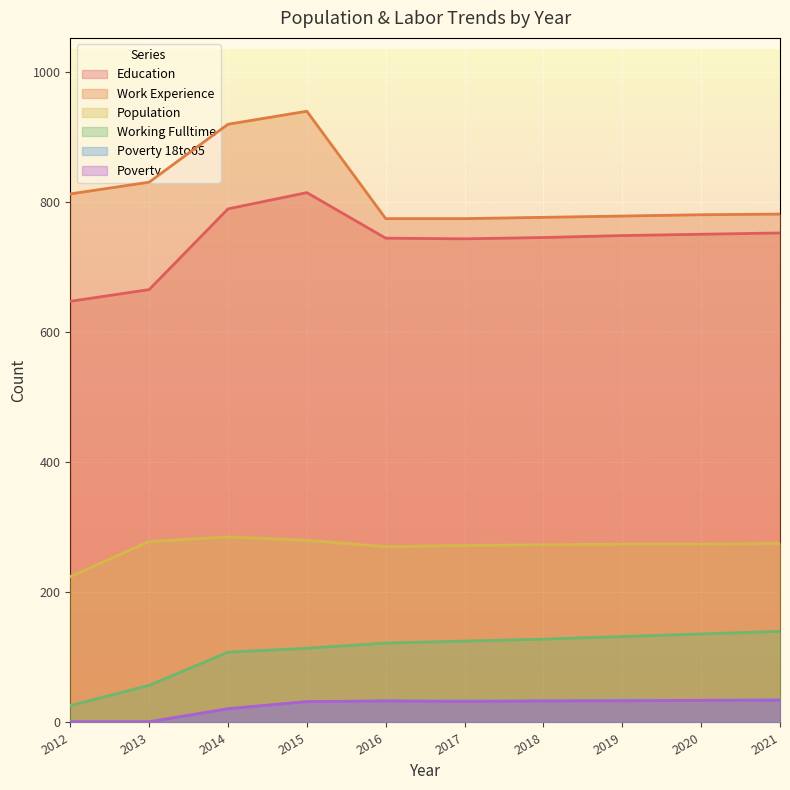

What is the difference between the Poverty 18to65 values at 2013 and 2018?

32